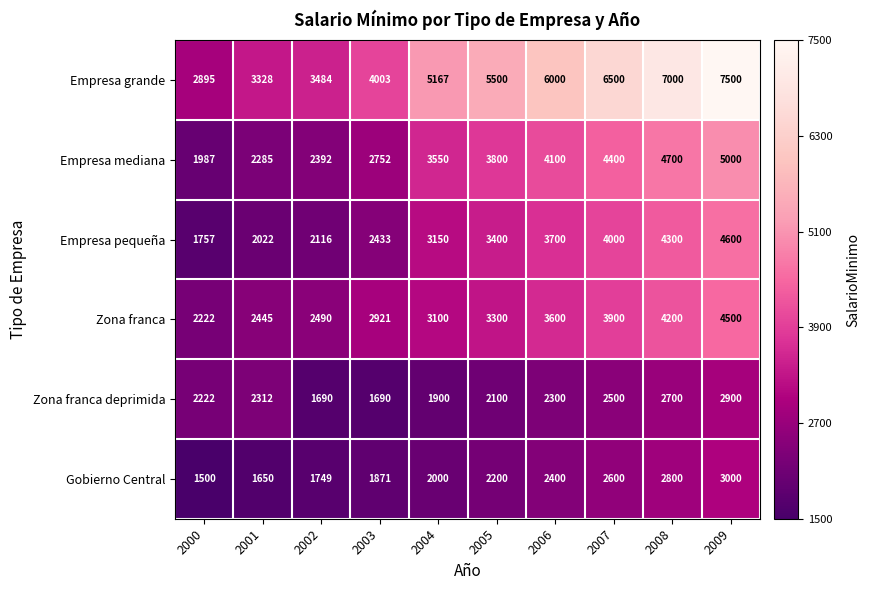

How many data points does each series have?

10